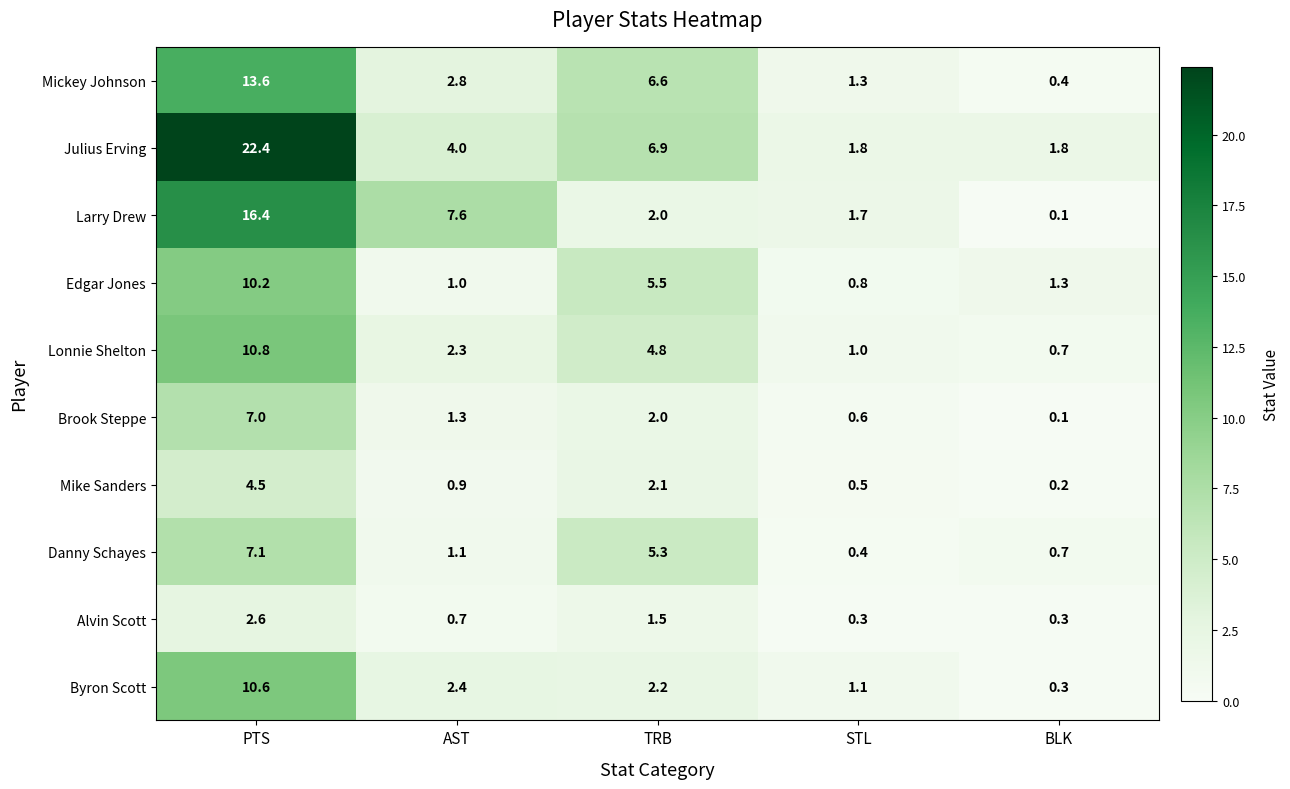

At how many categories does at least one series exceed 13?

1